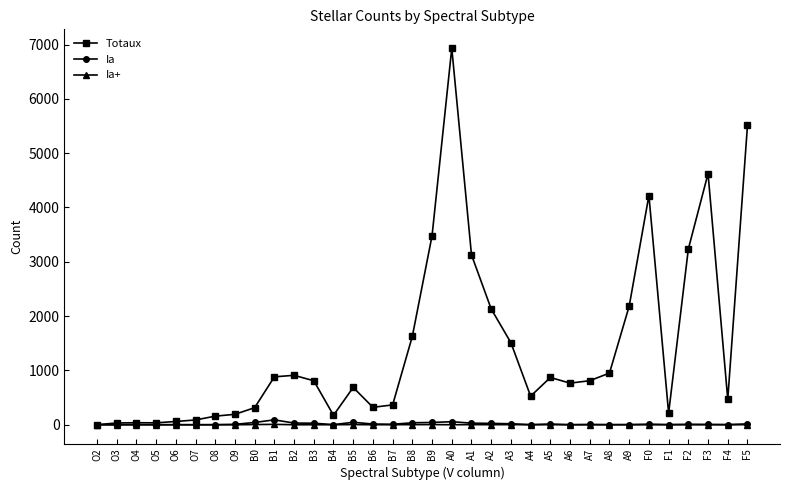

What is the difference between the second highest and second lowest values in the Ia+ series?

3